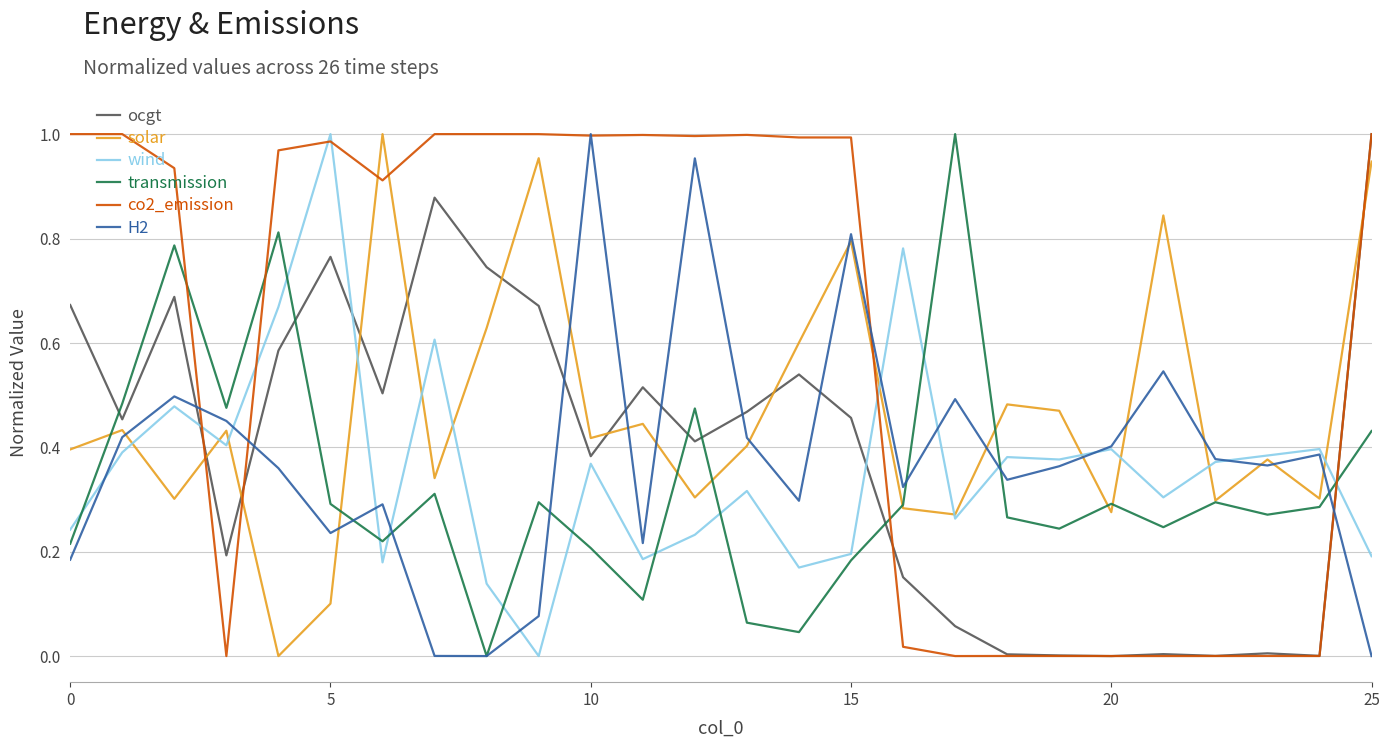

True or false: ocgt and transmission cross at least once.

True